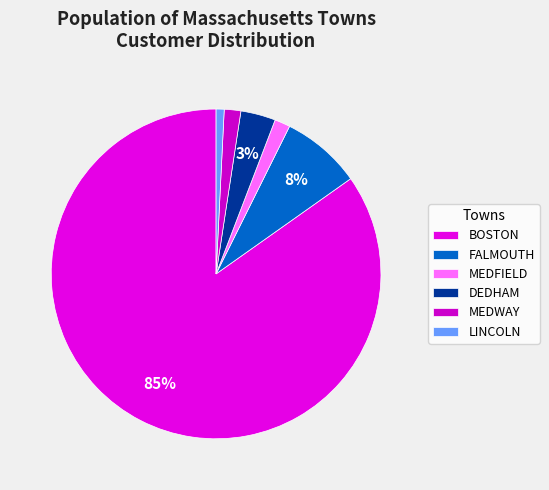

To the nearest percent, what is the difference between the MEDFIELD and LINCOLN slice percentages?

1%